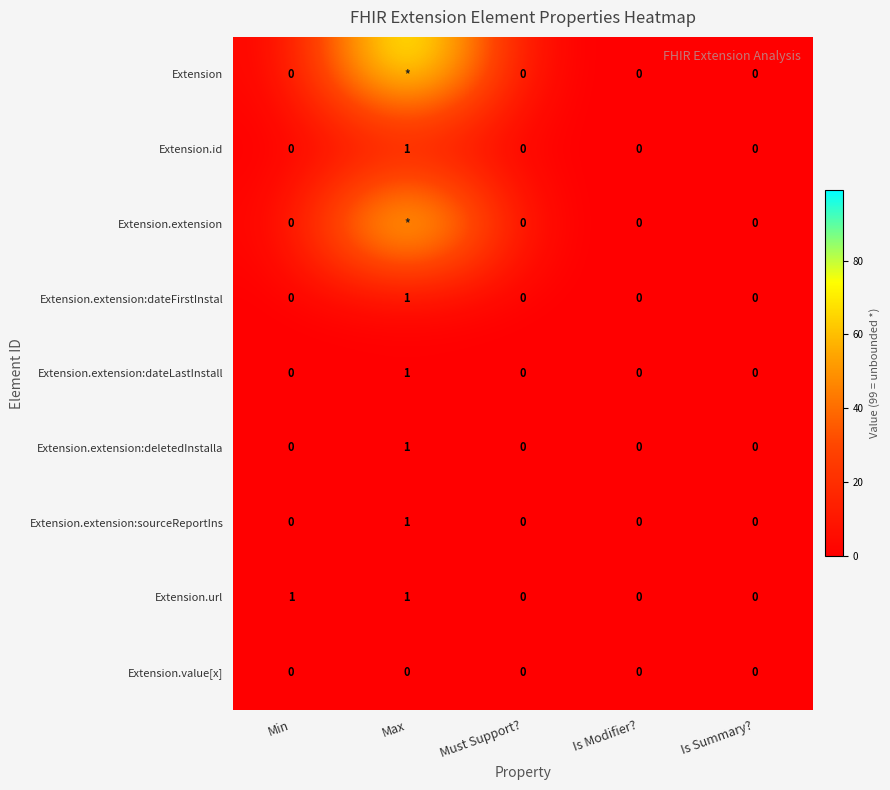

The value of Extension.extension:deletedInstalla at Must Support? is 0. True or false?

True